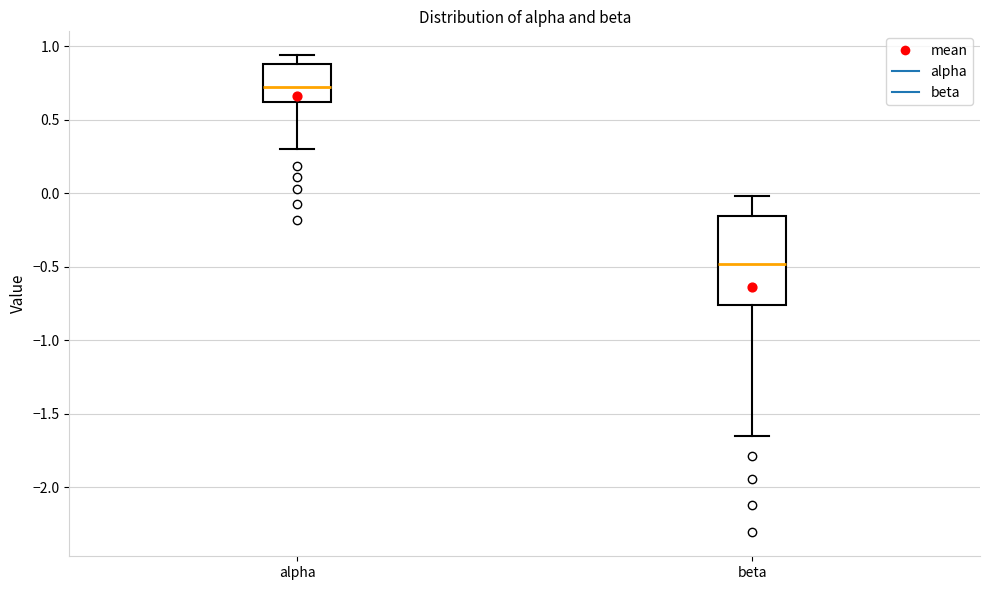

Which box's median line is the lowest?

beta